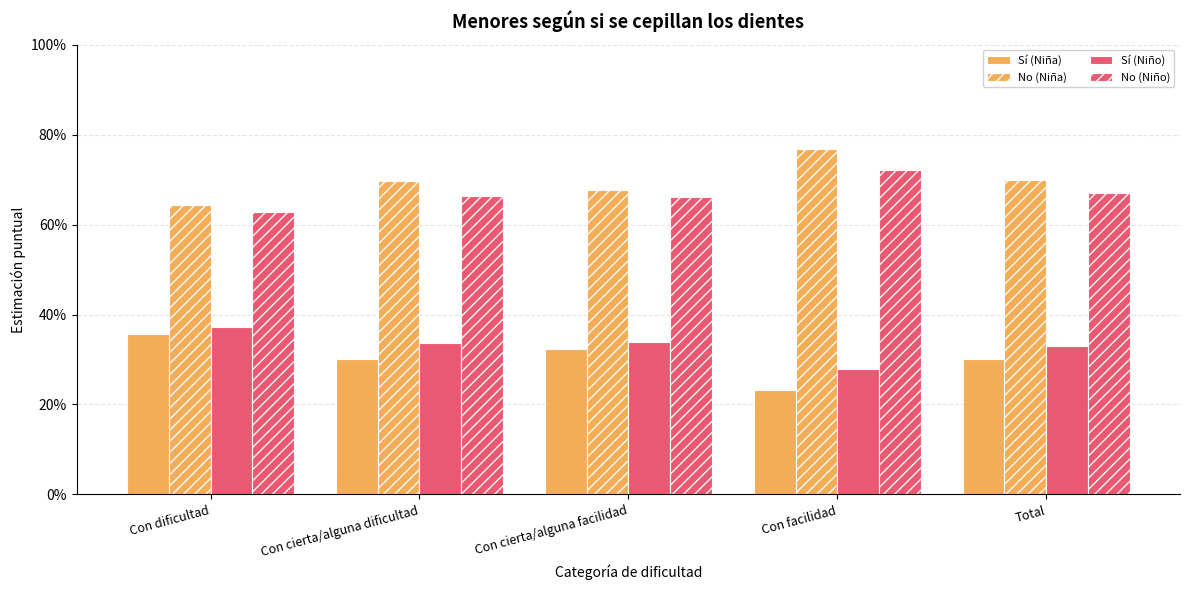

Are the bars grouped side by side (vs. stacked)?

Yes